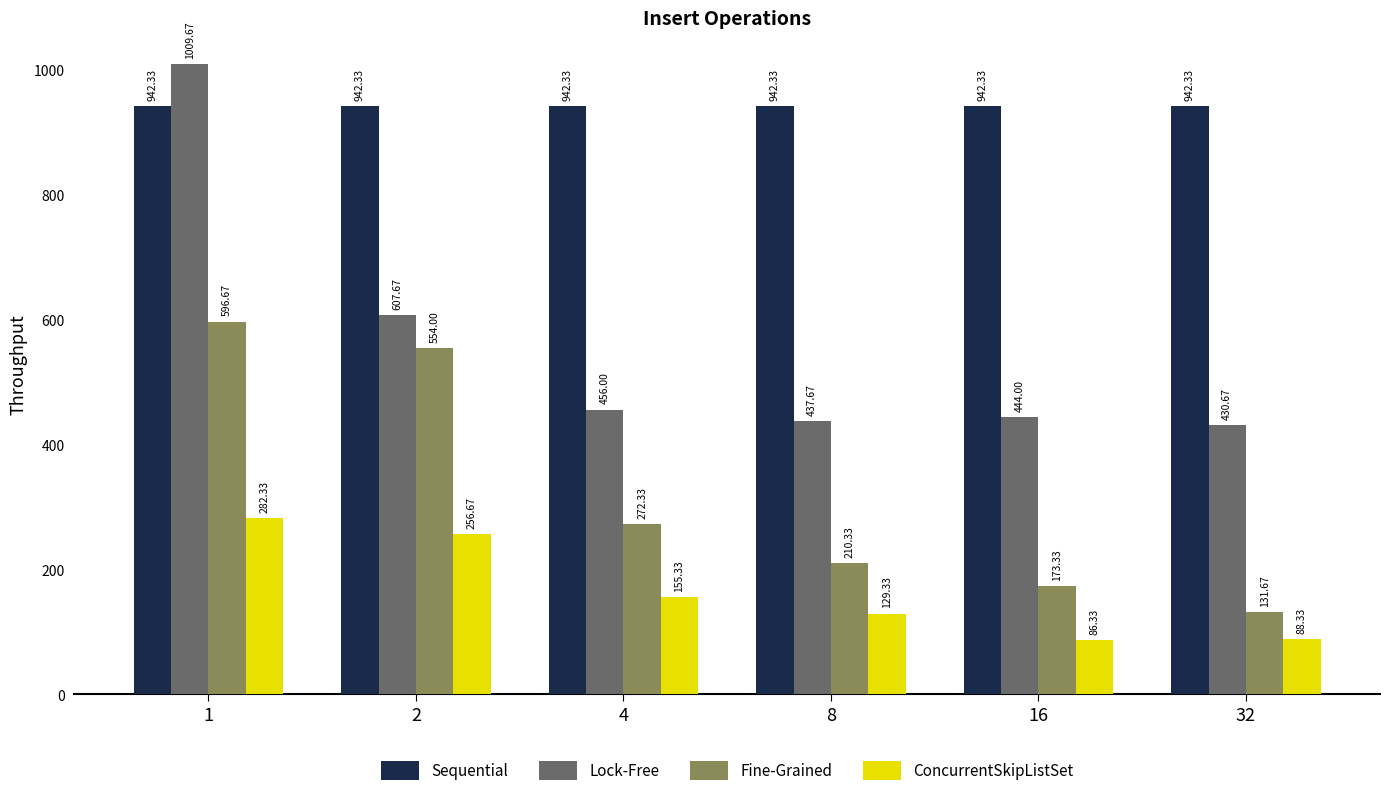

Are the bars horizontal?

No